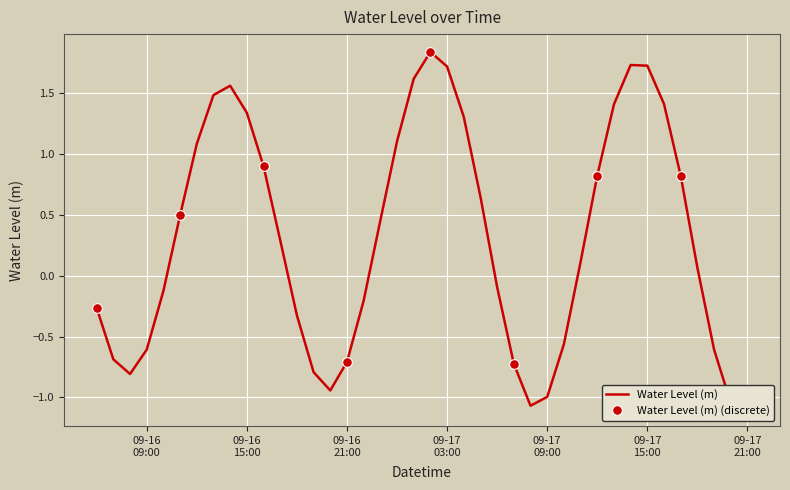

What is the label of the 30th point from the right?

2024-09-16 16:00:00